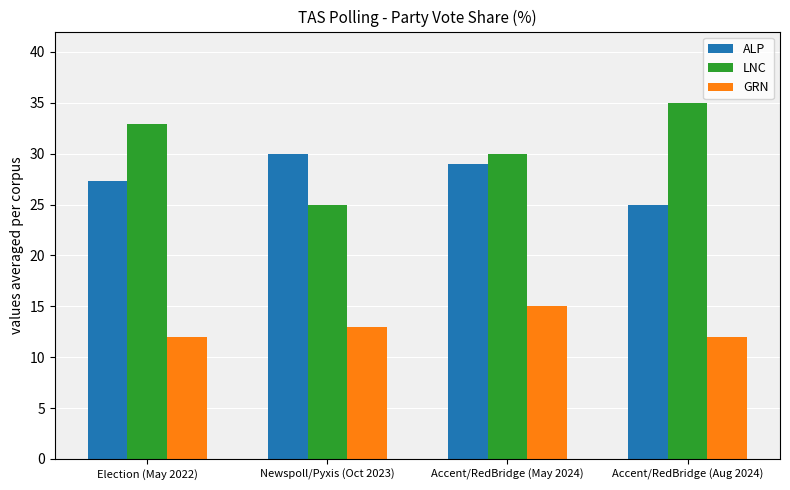

Between Newspoll/Pyxis (Oct 2023) and Accent/RedBridge (Aug 2024), which series saw the biggest shift?

LNC